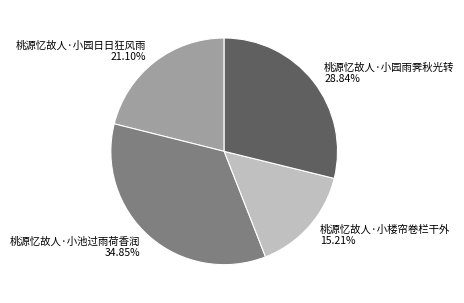

What percentage is NOT represented by 桃源忆故人·小楼帘卷栏干外?

84.8%